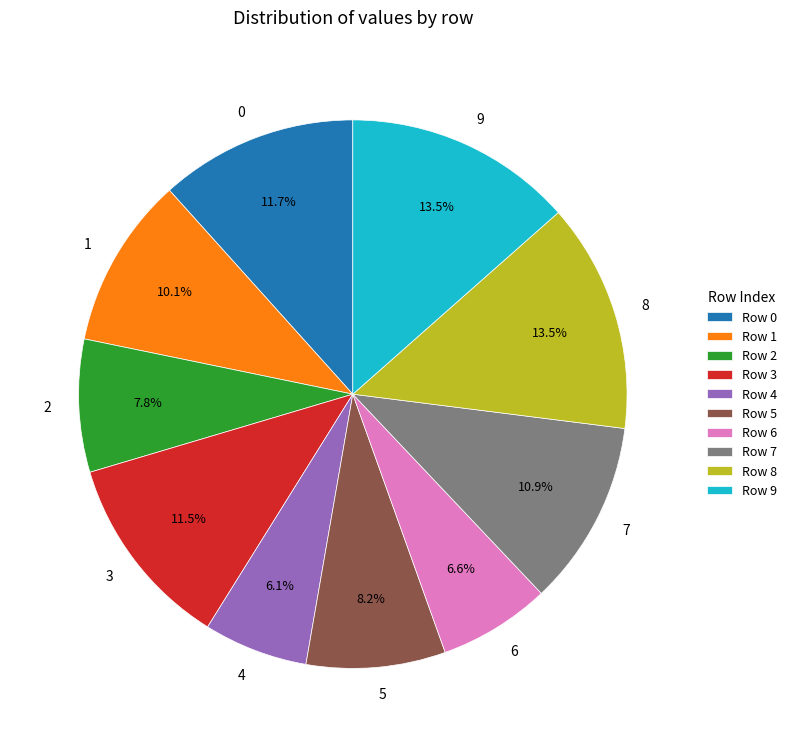

What percentage is NOT represented by 5?

91.8%